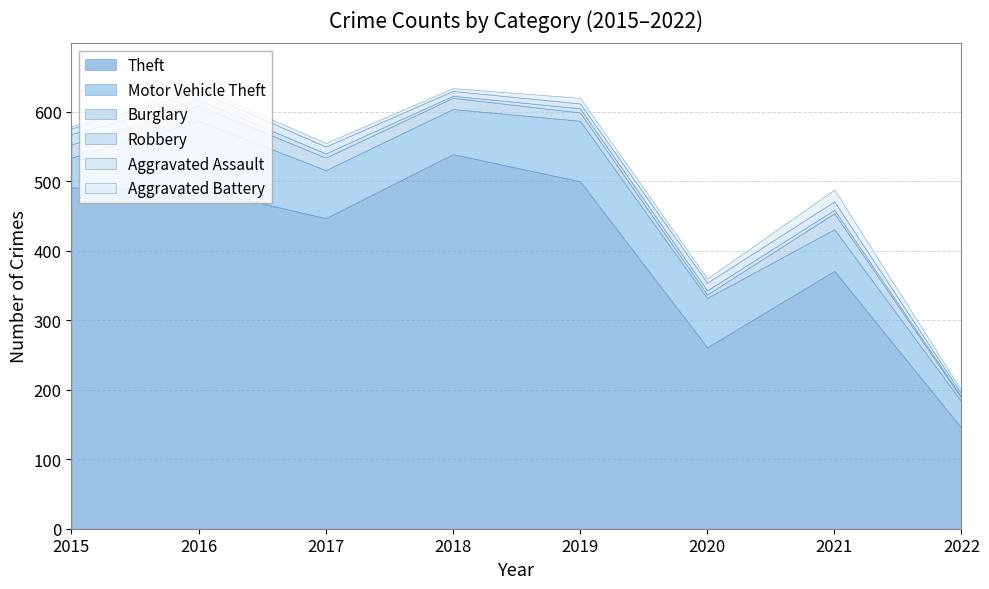

Read the Aggravated Assault value at 2015.

8